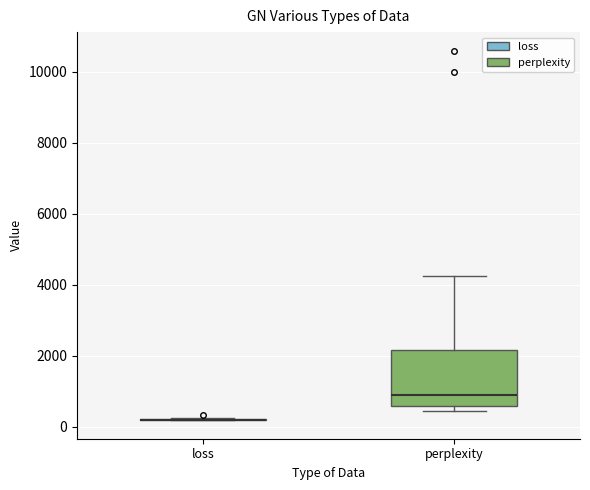

Reading left to right, read every box against the y-axis: the position of its median line, the range the box covers, and the ends of its whiskers. The values are not printed on the chart, so give them approximately, as read against the axis.

loss: box collapsed to a line at 200, whiskers 200 to 200
perplexity: median 800, box 600 to 2200, whiskers 400 to 4200